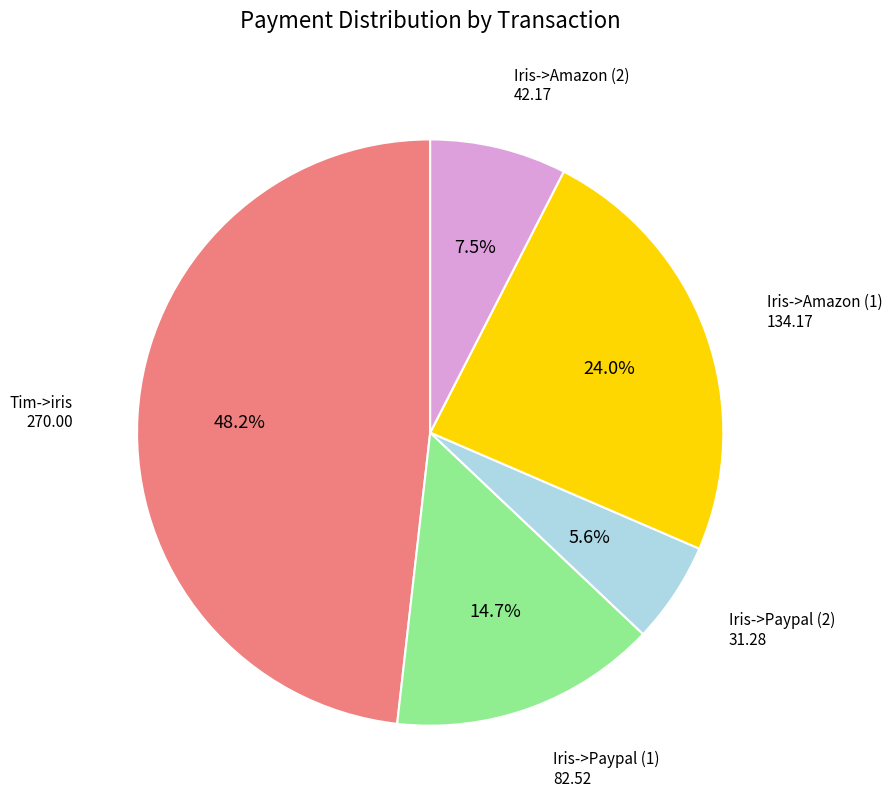

What percentage is NOT represented by Iris->Amazon (1)?

76.0%